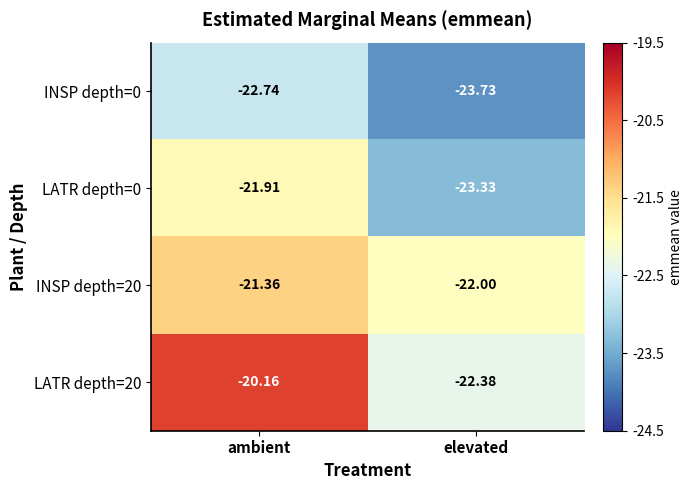

Is the value of INSP depth=20 at ambient greater than the value of LATR depth=0 at elevated?

Yes